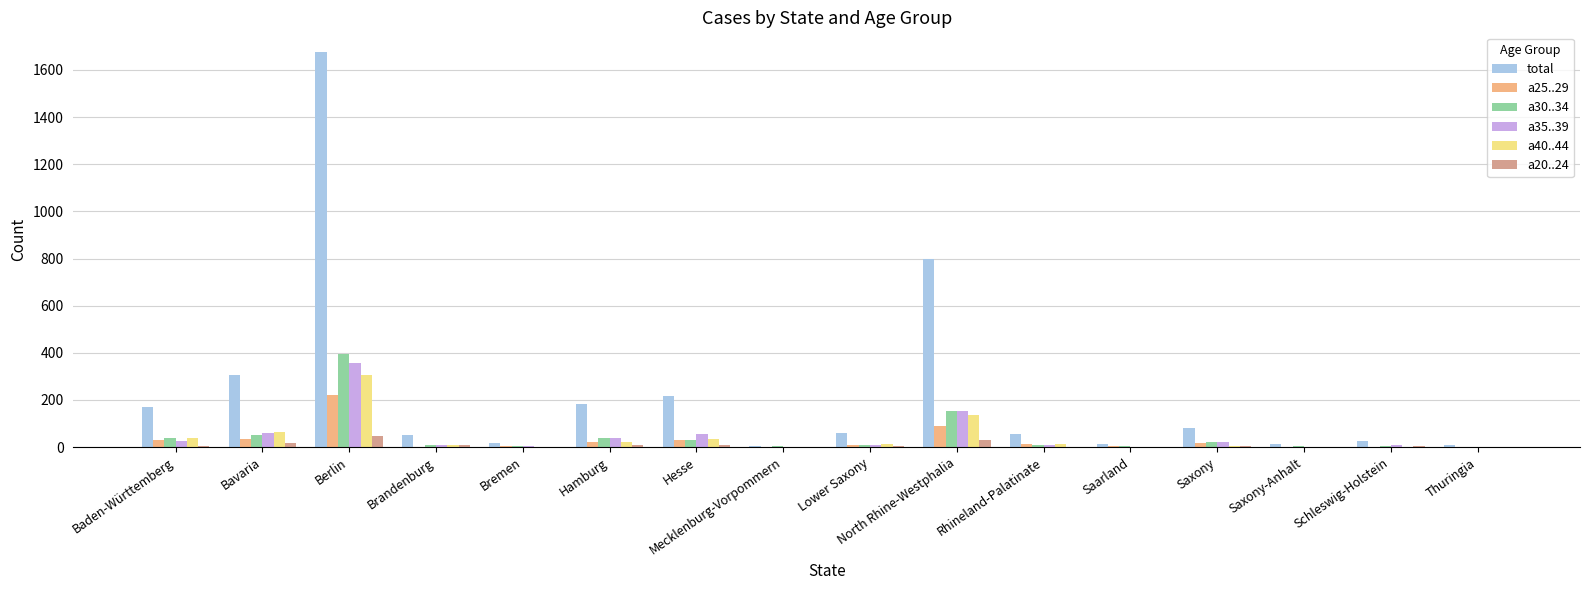

Which category has the highest value across all series?

Berlin